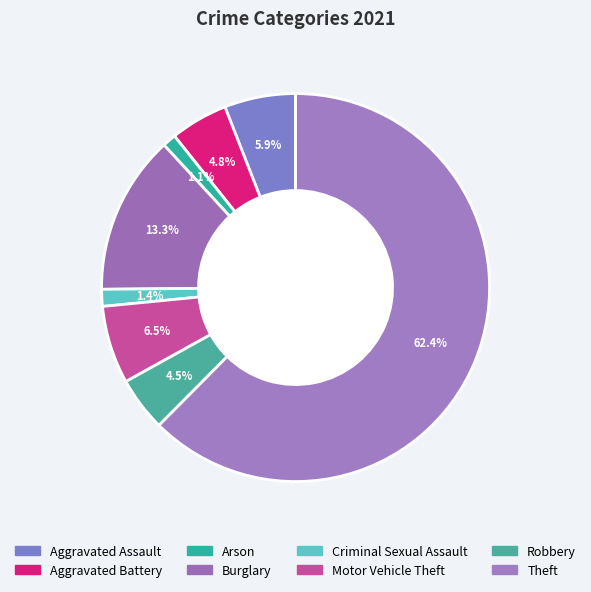

How many slices are in this pie chart?

8